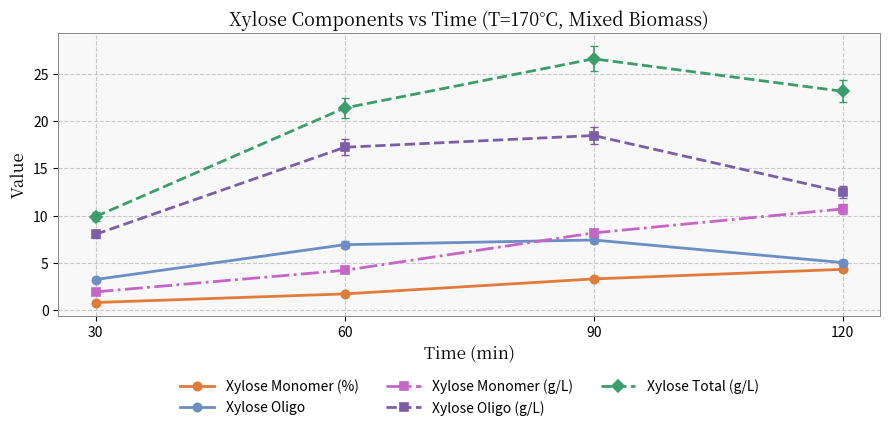

True or false: Xylose Oligo and Xylose Monomer (%) intersect in this chart.

False